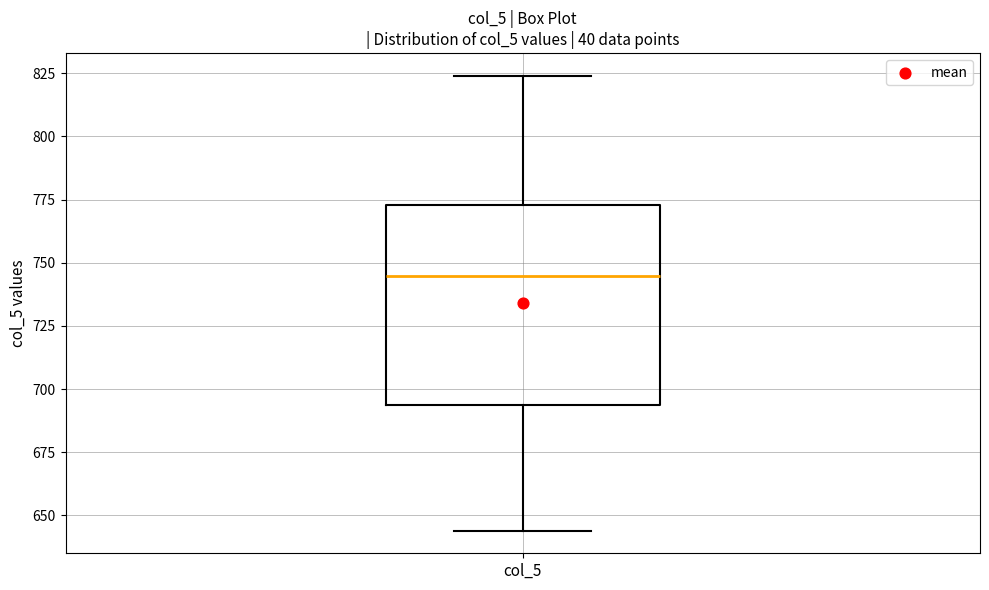

Transcribe this box plot: give where the median line is, the range the box spans, and where the two whiskers end, as read against the y-axis. The values are not printed on the chart, so give them approximately, as read against the axis.

median 745, box 695 to 775, whiskers 645 to 825